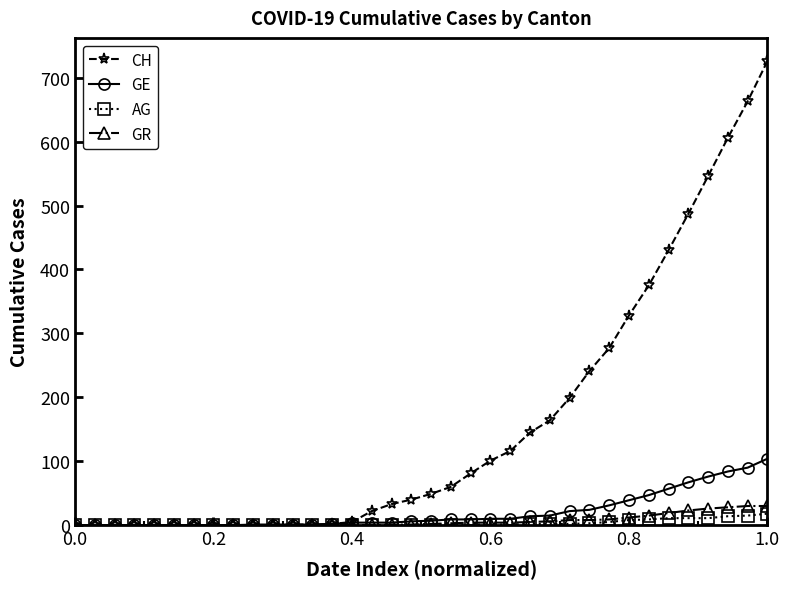

Which series has the largest range (max minus min)?

CH